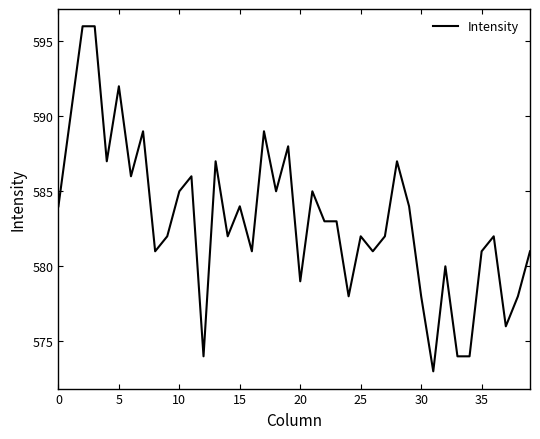

The chart shows a value of 585 at 10. True or false?

True